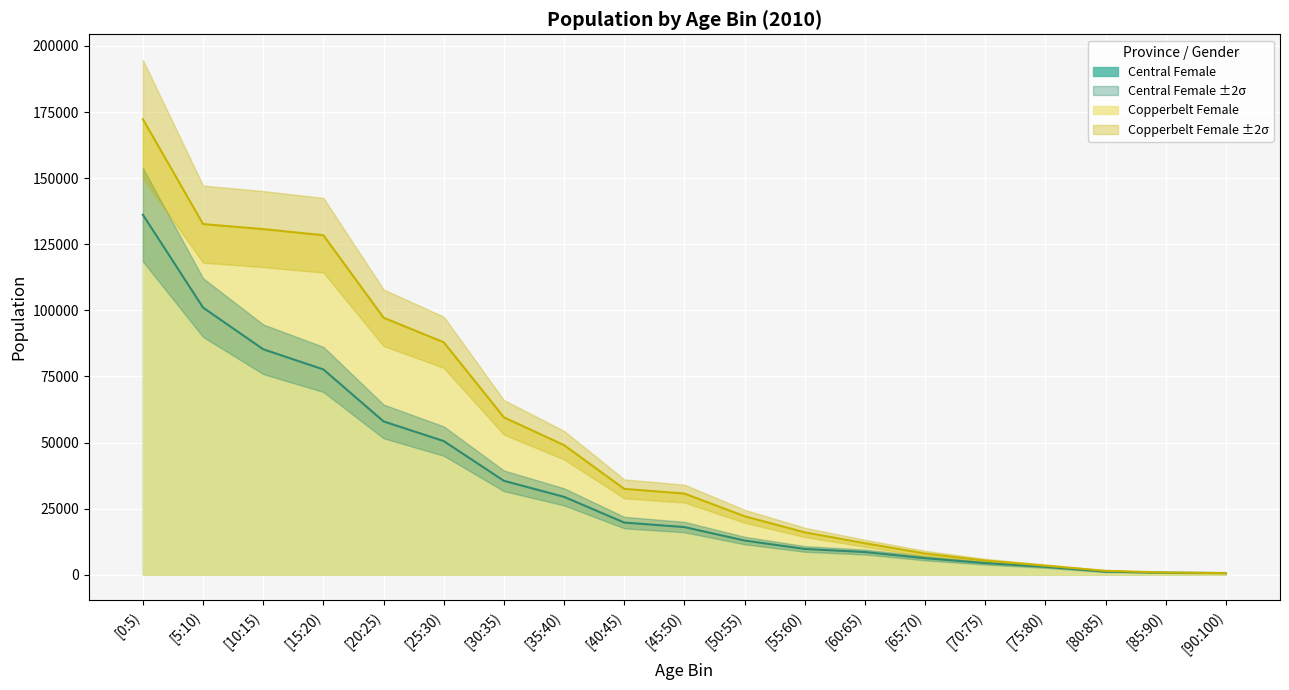

What is the approximate value of Central Female at [40:45)?

19716